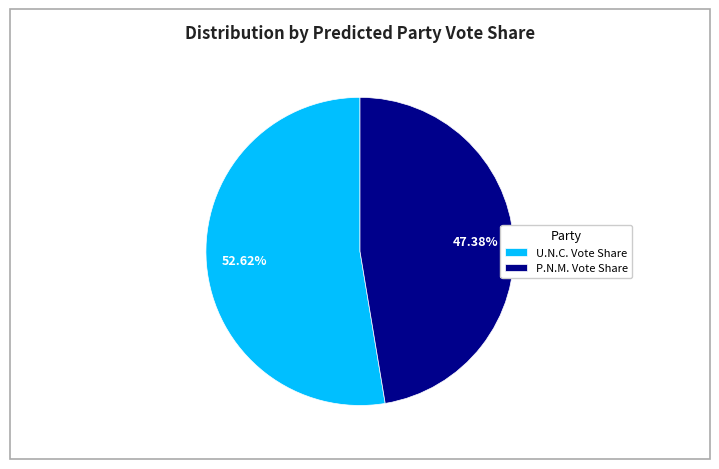

Approximately how many times larger is the value at U.N.C. Vote Share compared to P.N.M. Vote Share?

1.1